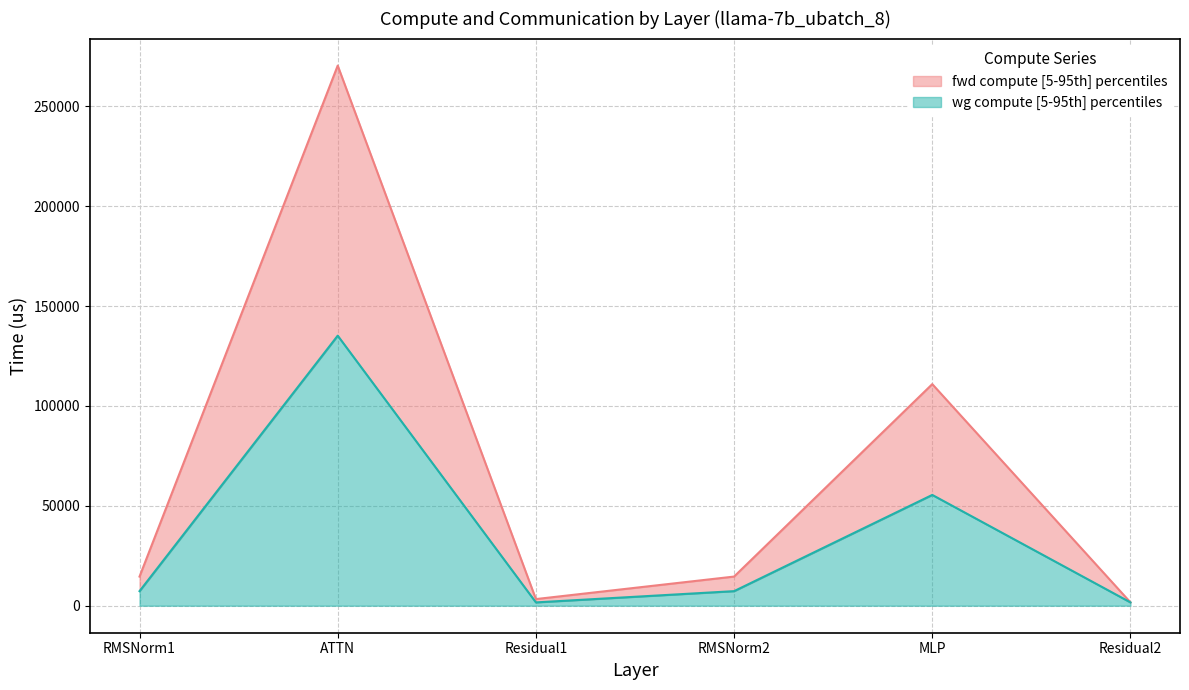

Which series has the largest total across all categories?

fwd compute